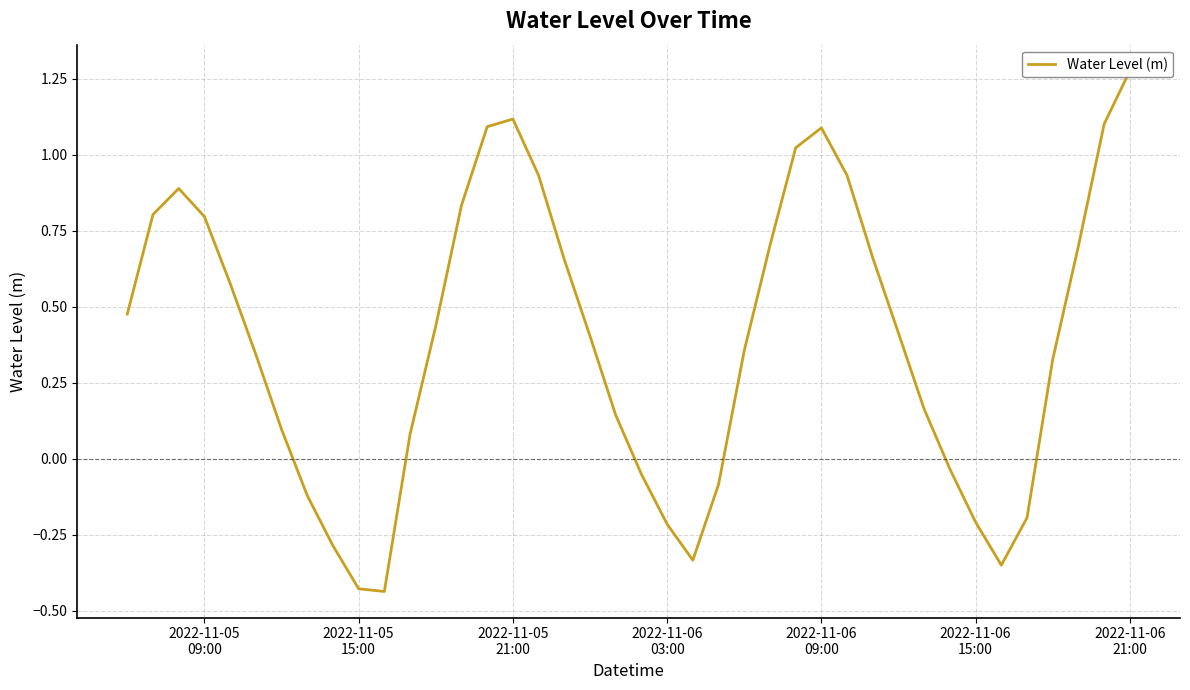

Does the chart display data point markers on the line(s)?

No